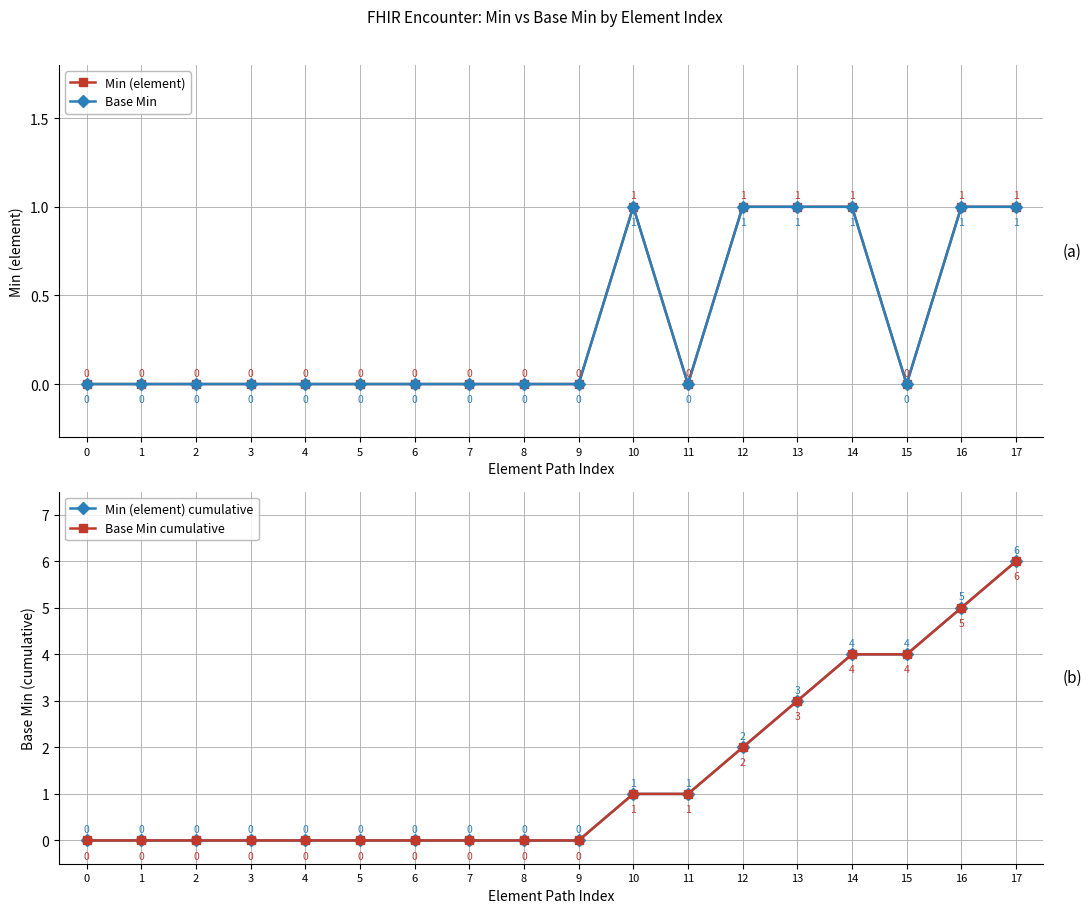

True or false: Base Min and Min (element) cumulative cross at least once.

False